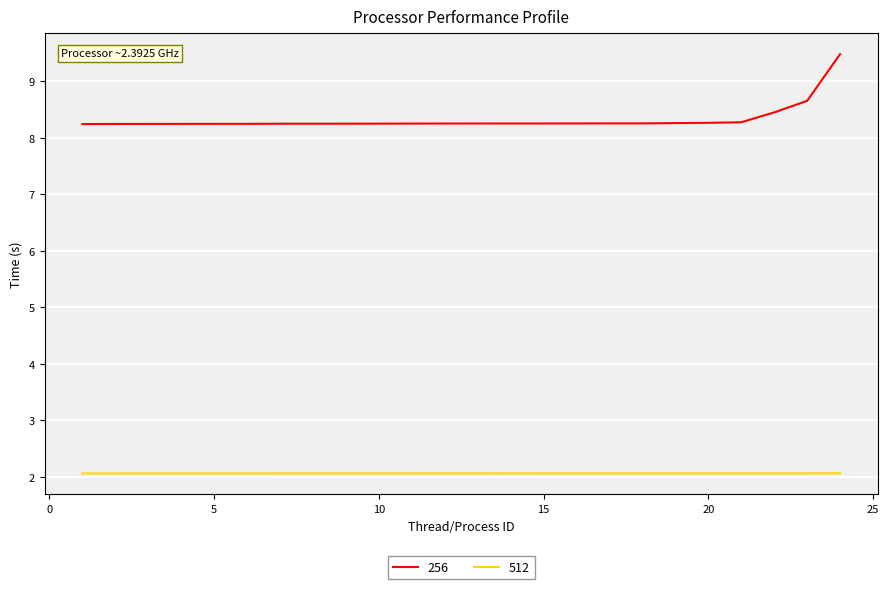

True or false: 512 and 256 cross at least once.

False